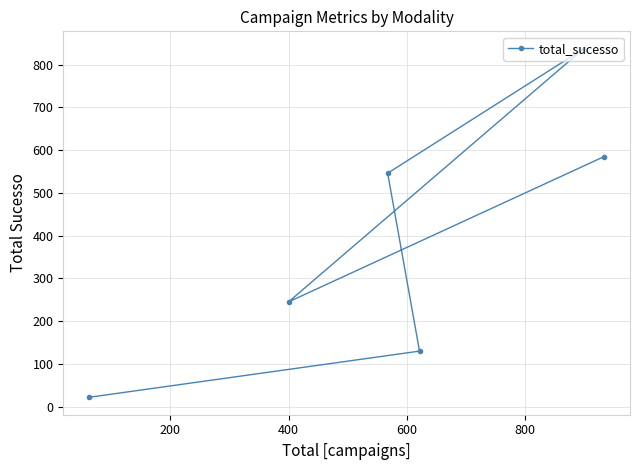

What is the value of the 2nd point from the left?

245